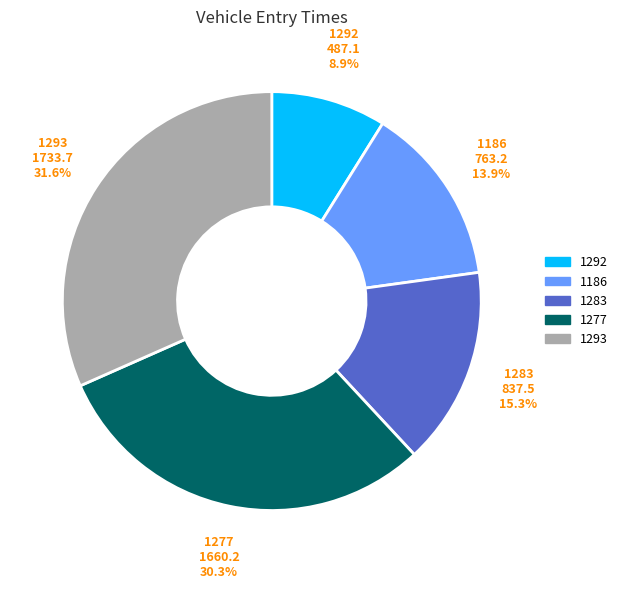

Is there a majority slice in this chart?

No